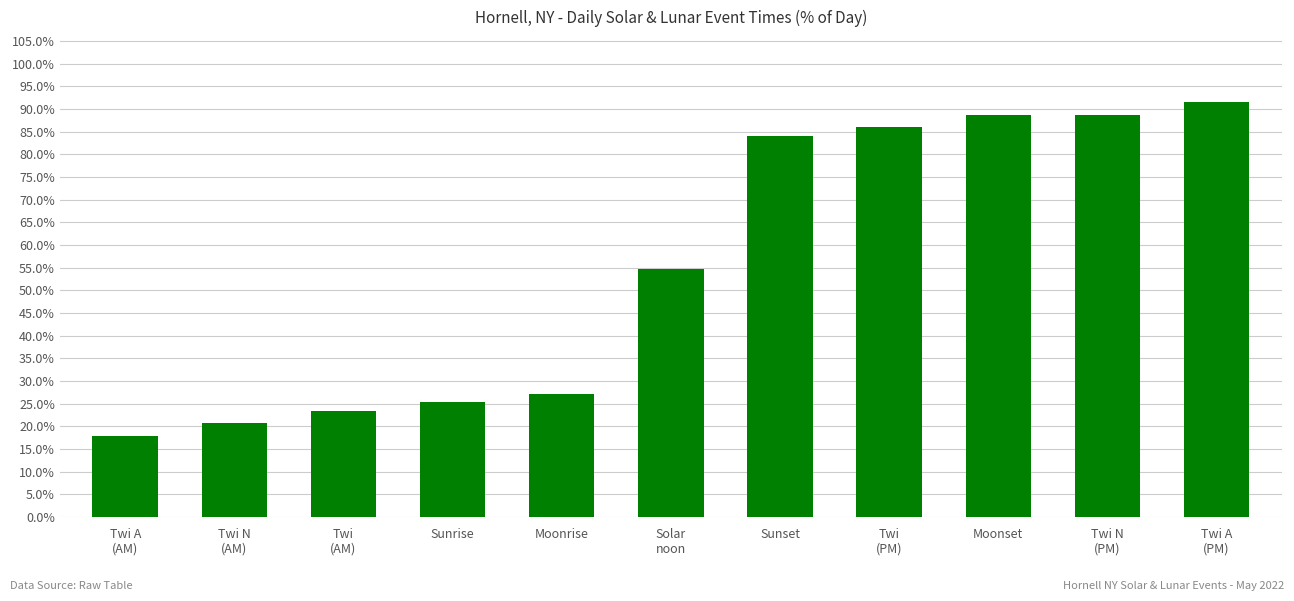

What is the sum of the values at Solar
noon and Twi
(PM)?

140.8